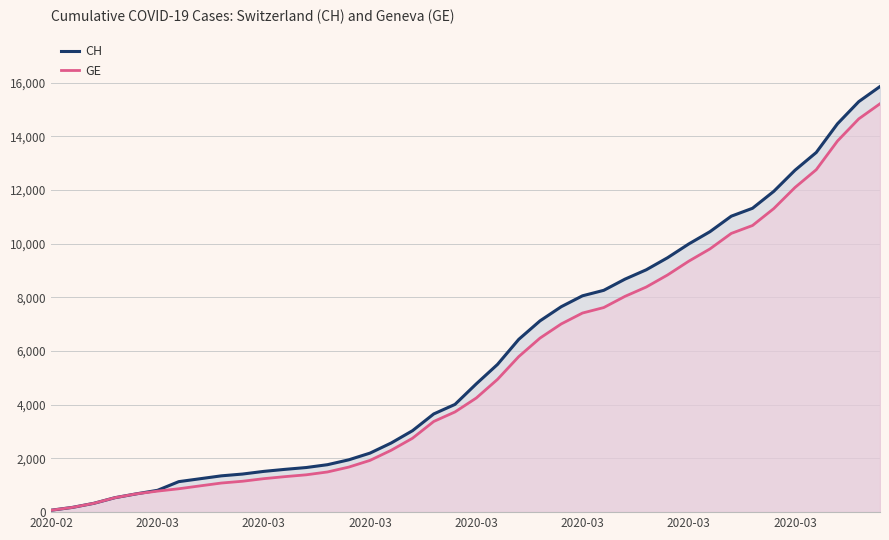

List the series in order of their overall mean, highest first.

CH, GE